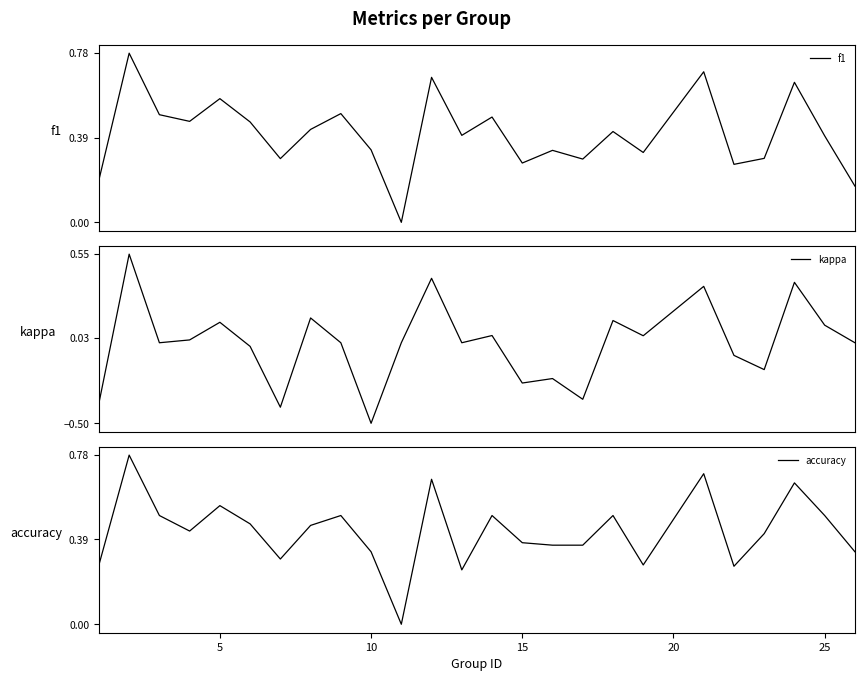

Is the value of kappa at 7 greater than the value of f1 at 10?

No